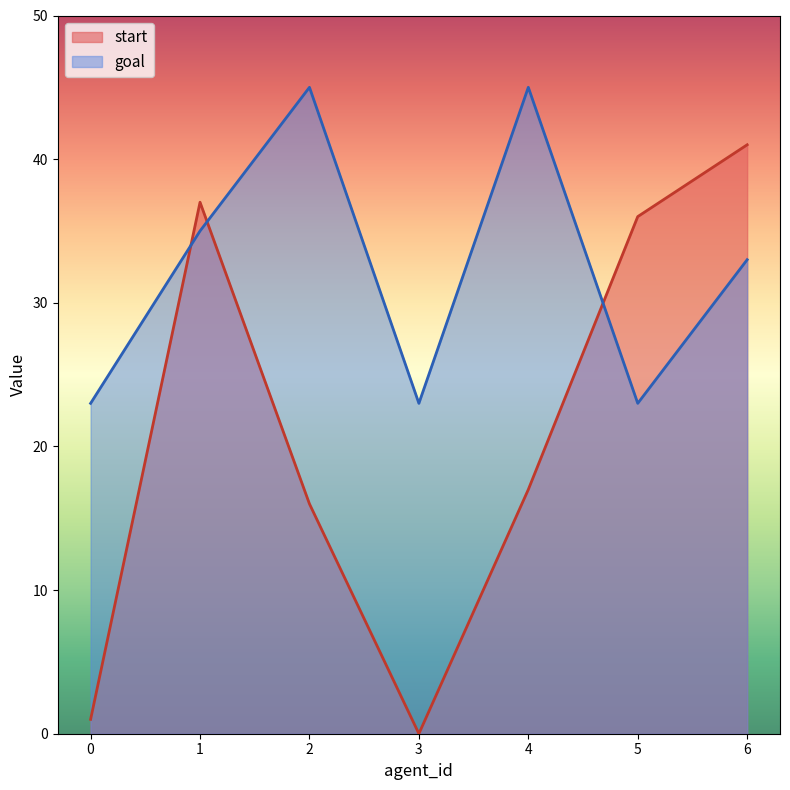

Where do goal and start first cross each other?

0 and 1